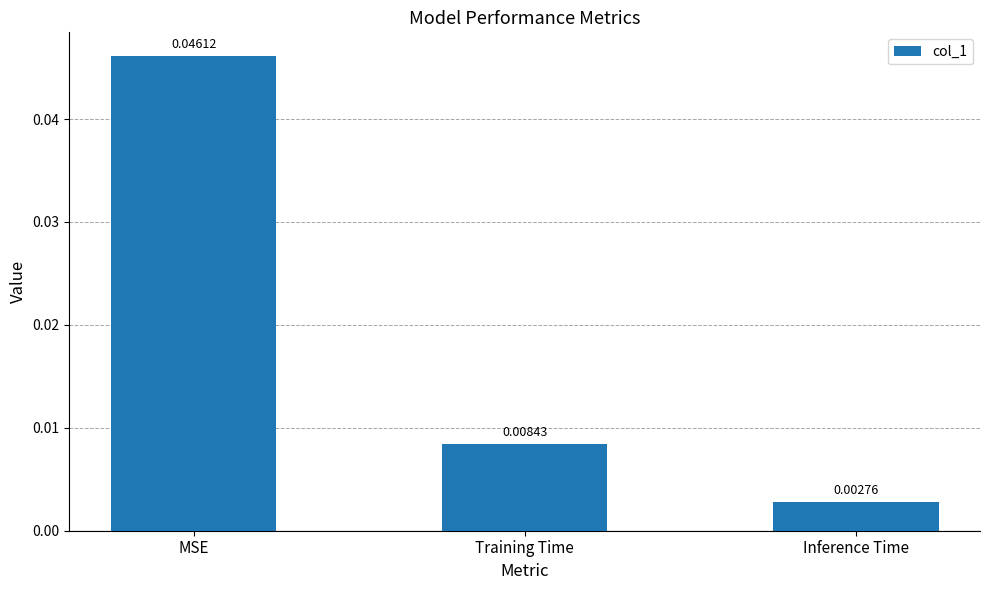

List the labels in order of value, largest first.

MSE, Training Time, Inference Time